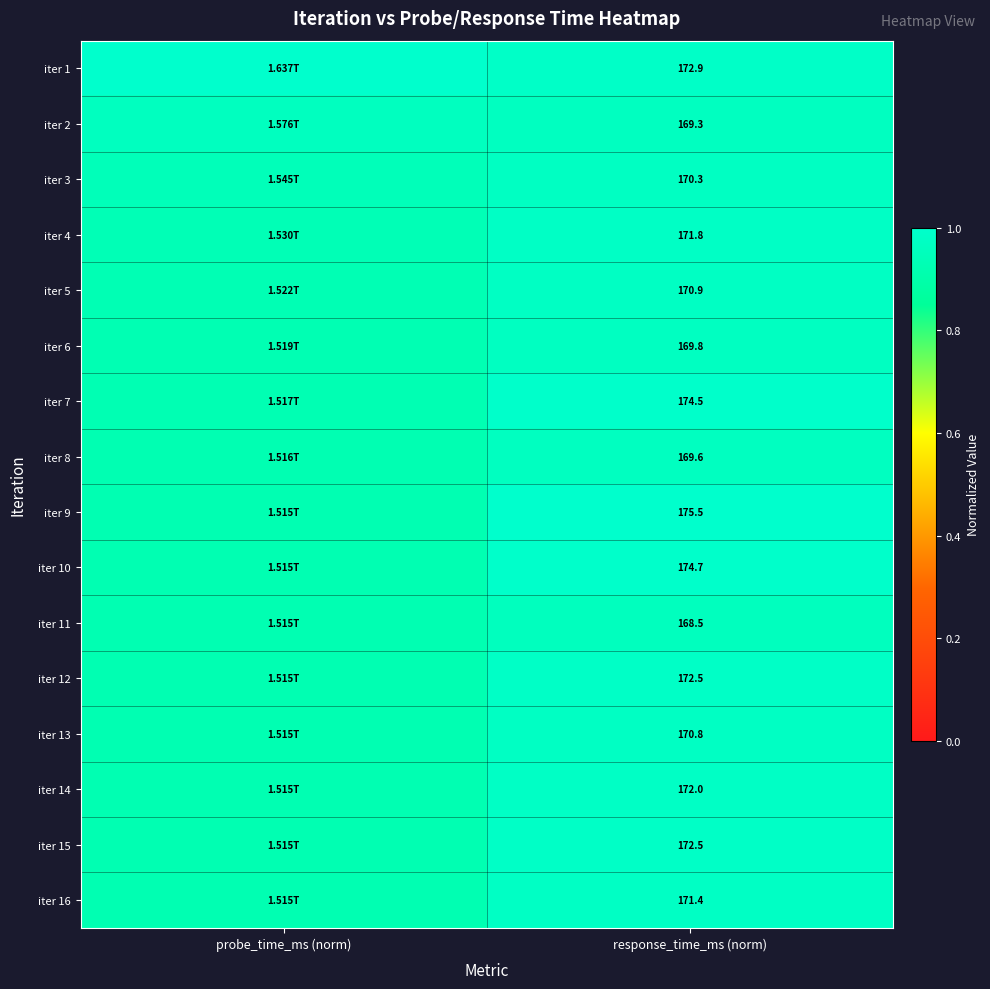

True or false: iter 3 has a value of 0.9 at probe_time_ms (norm).

True